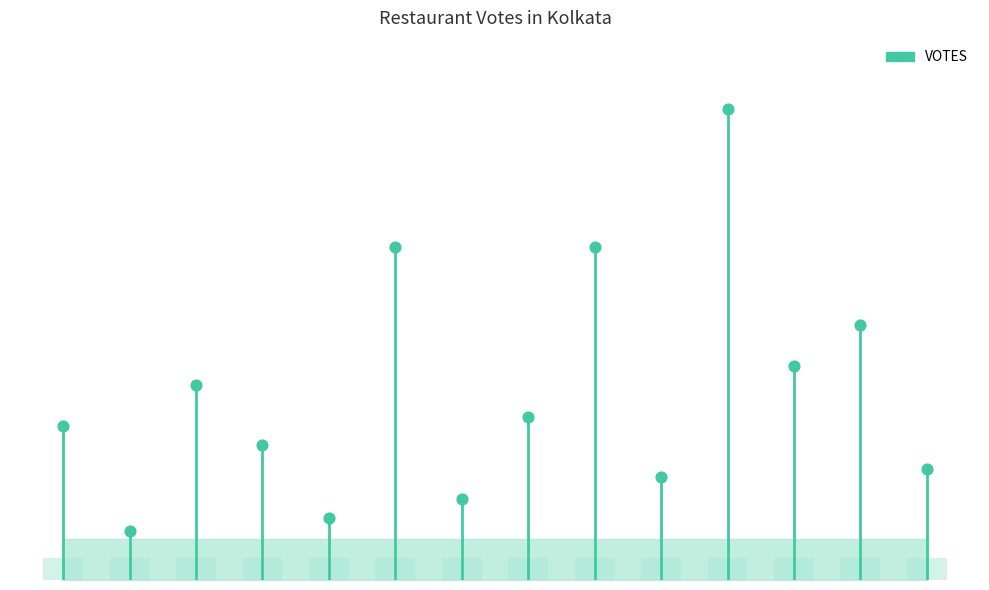

Approximately how many times larger is the value at 4 compared to 6?

0.8